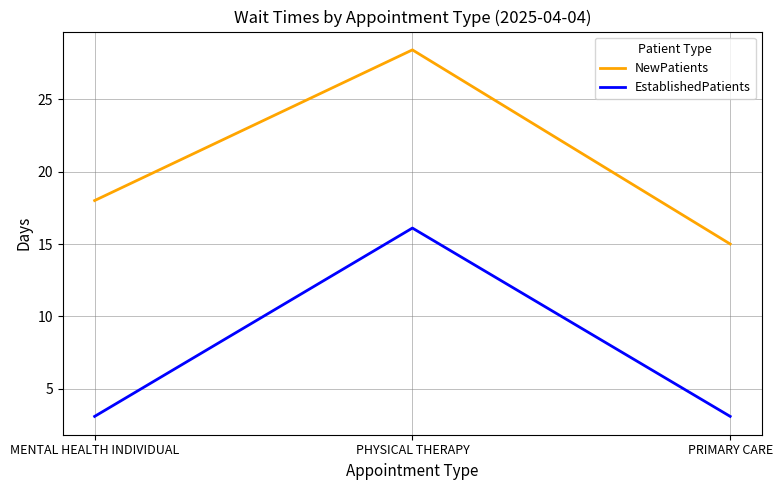

Reading left to right, extract all data points from this chart.

NewPatients: 18.0	28.4	15.0
EstablishedPatients: 3.1	16.1	3.1